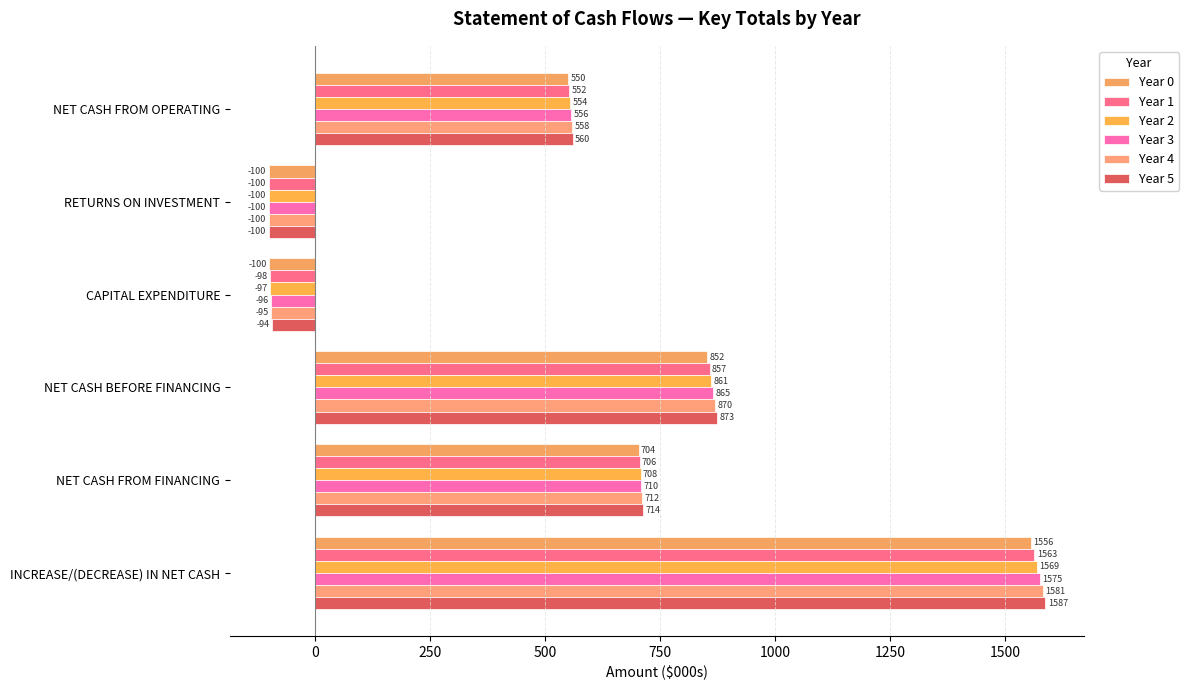

How many positive values does the Year 2 series have?

4